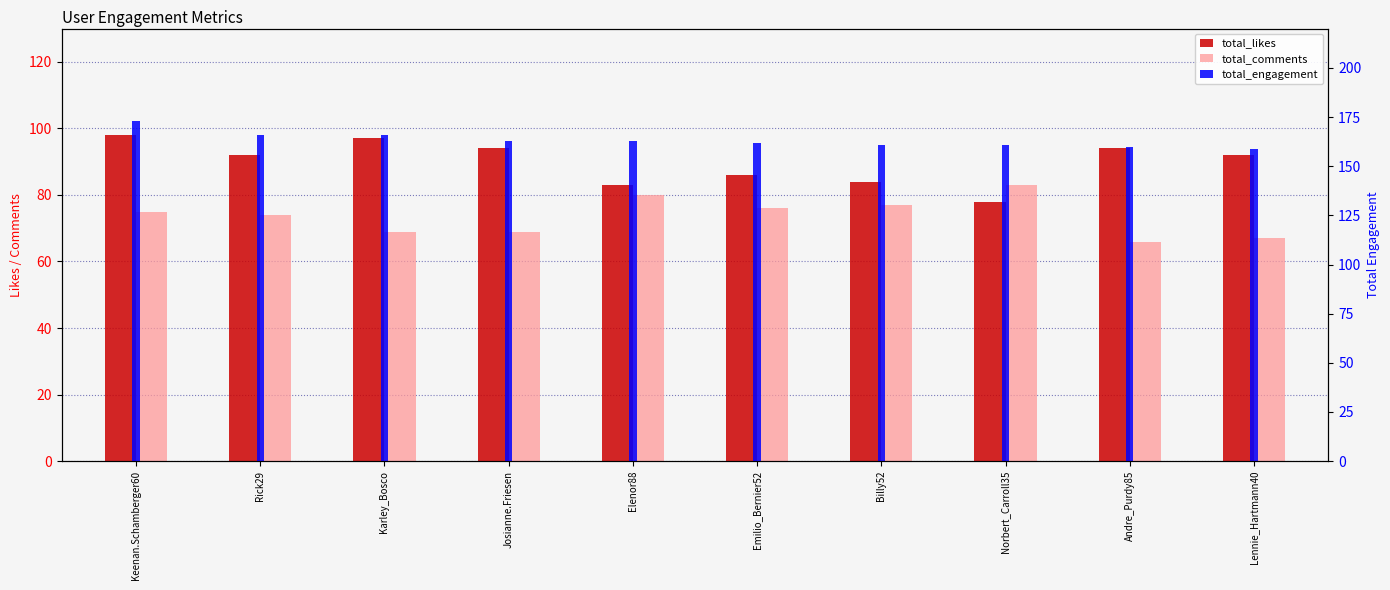

Reading left to right, transcribe all the data shown in this chart.

total_likes: Keenan.Schamberger60=98	Rick29=92	Karley_Bosco=97	Josianne.Friesen=94	Elenor88=83	Emilio_Bernier52=86	Billy52=84	Norbert_Carroll35=78	Andre_Purdy85=94	Lennie_Hartmann40=92
total_comments: Keenan.Schamberger60=75	Rick29=74	Karley_Bosco=69	Josianne.Friesen=69	Elenor88=80	Emilio_Bernier52=76	Billy52=77	Norbert_Carroll35=83	Andre_Purdy85=66	Lennie_Hartmann40=67
total_engagement: Keenan.Schamberger60=173	Rick29=166	Karley_Bosco=166	Josianne.Friesen=163	Elenor88=163	Emilio_Bernier52=162	Billy52=161	Norbert_Carroll35=161	Andre_Purdy85=160	Lennie_Hartmann40=159